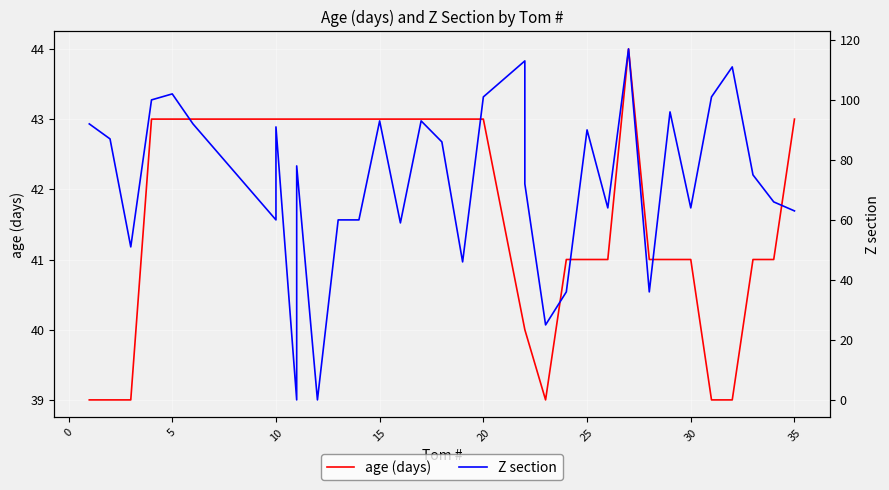

Which series has the largest total across all categories?

Z section